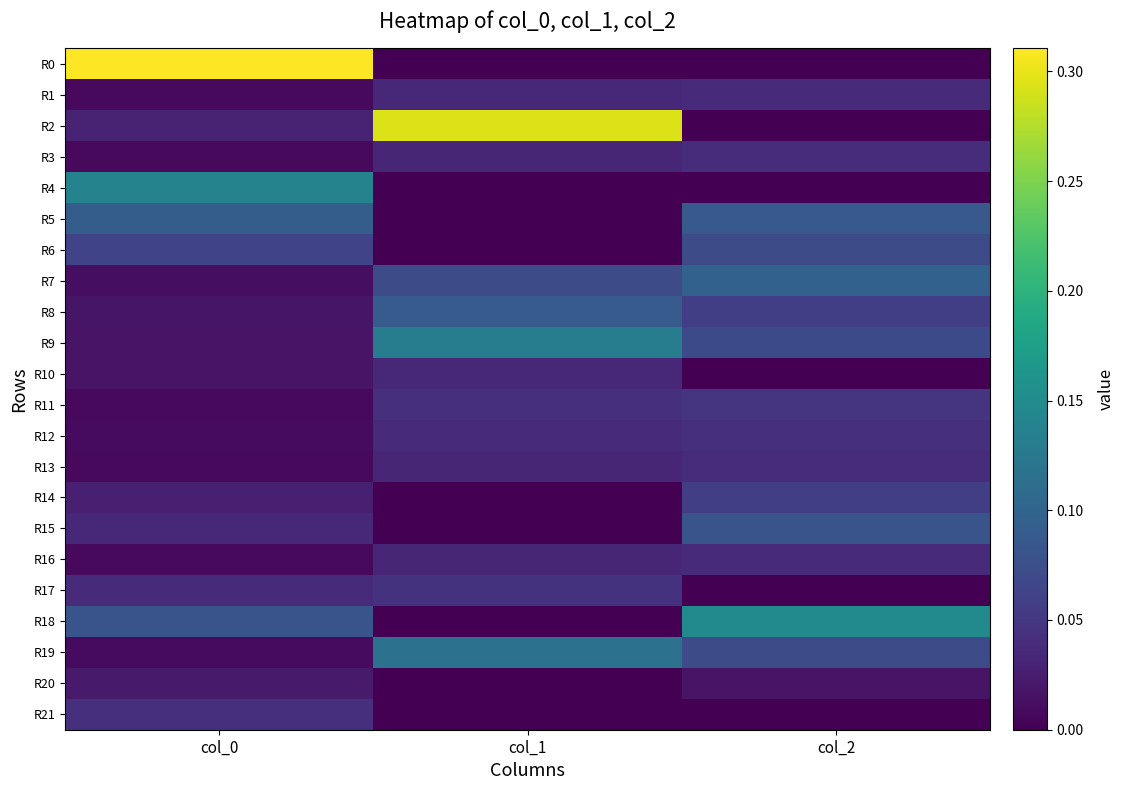

Which series has the largest total across all categories?

R2